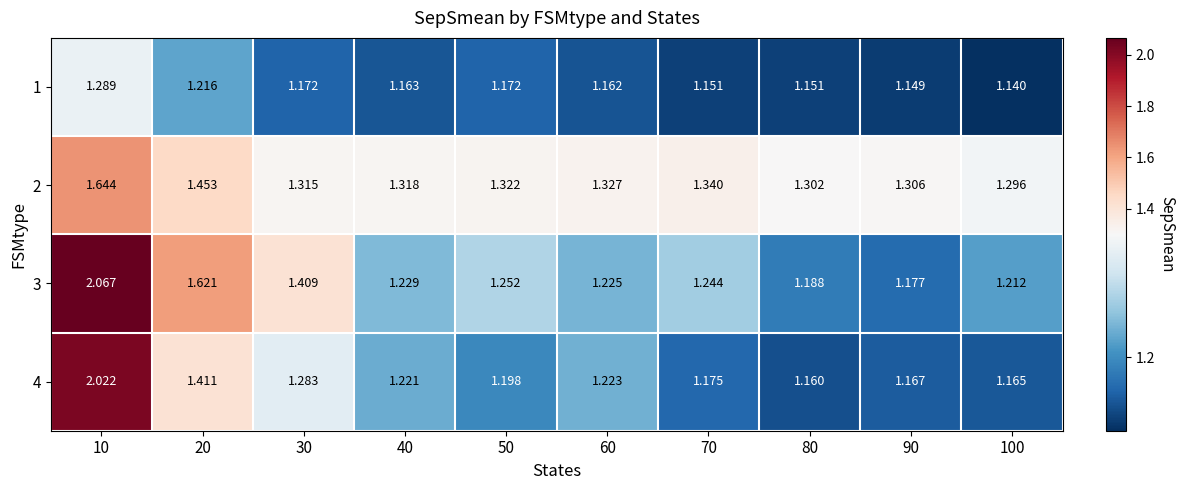

Which series changed the most between 10 and 20?

4